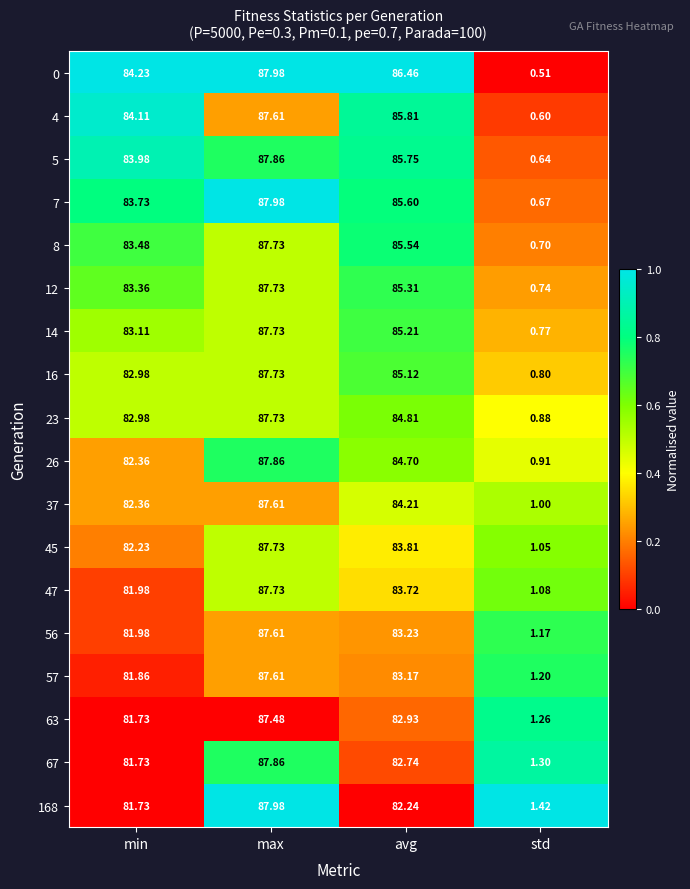

At which label is 168 closest to 44?

min